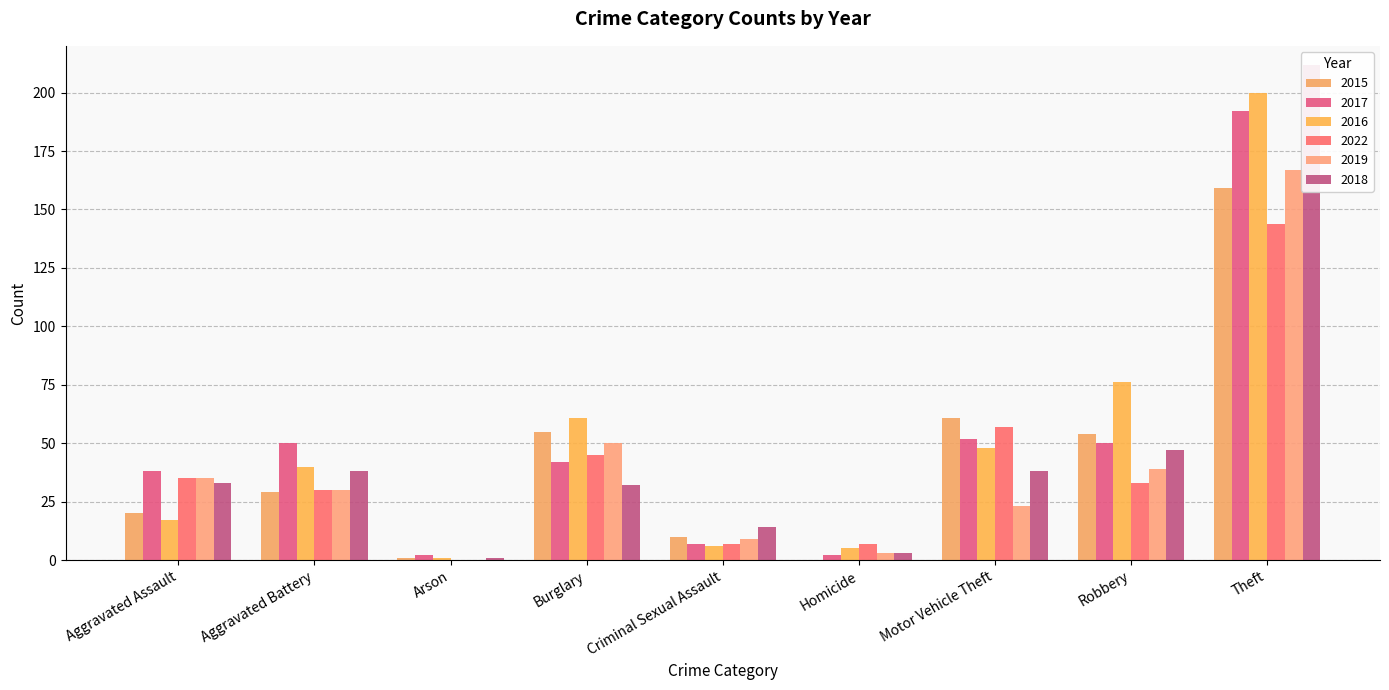

Which has a higher value, Homicide or Aggravated Battery?

Aggravated Battery